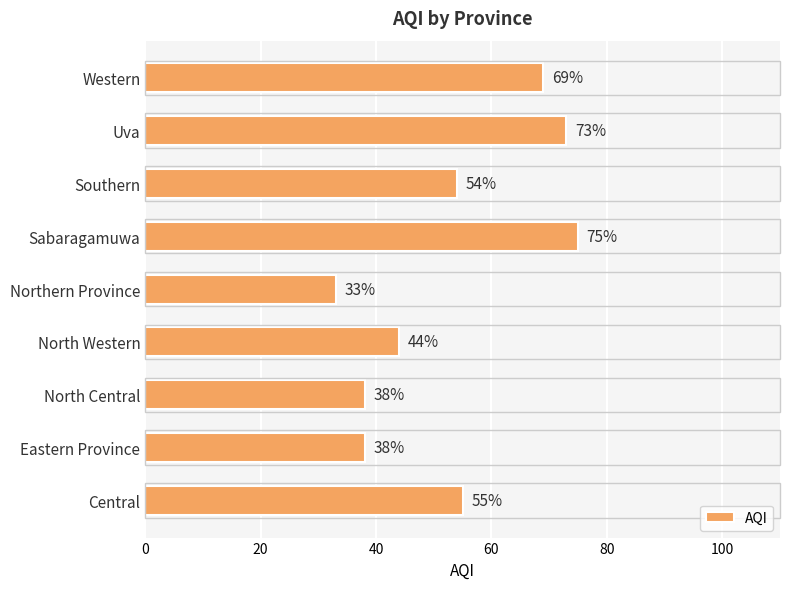

Reading top to bottom, what are all the values shown in this chart?

69	73	54	75	33	44	38	38	55